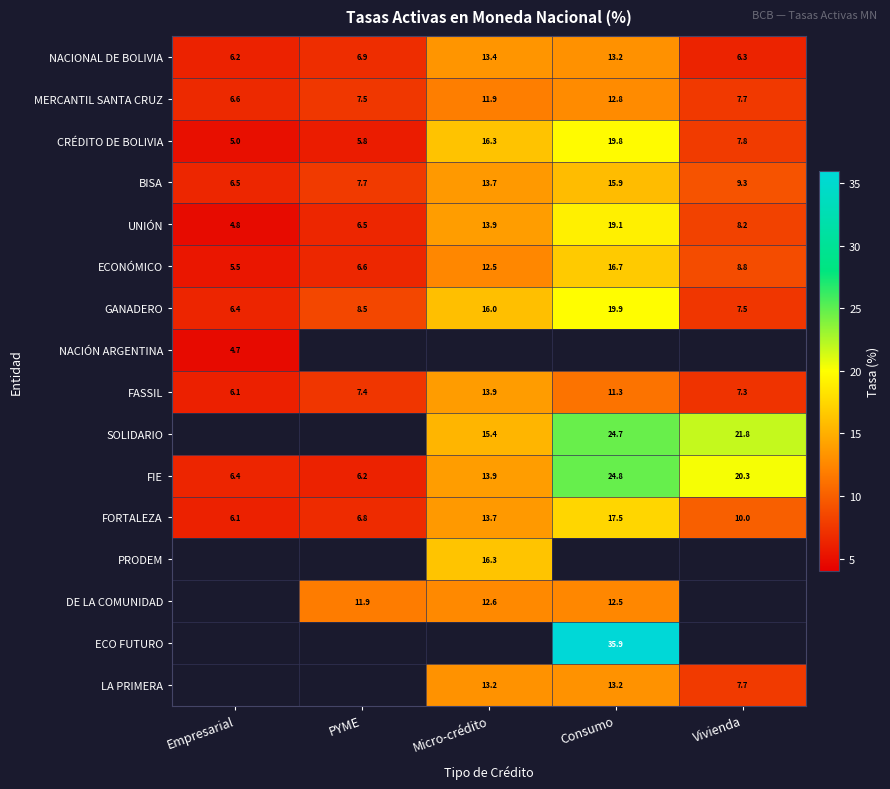

What is the difference between the highest and lowest values at Micro-crédito?

4.4